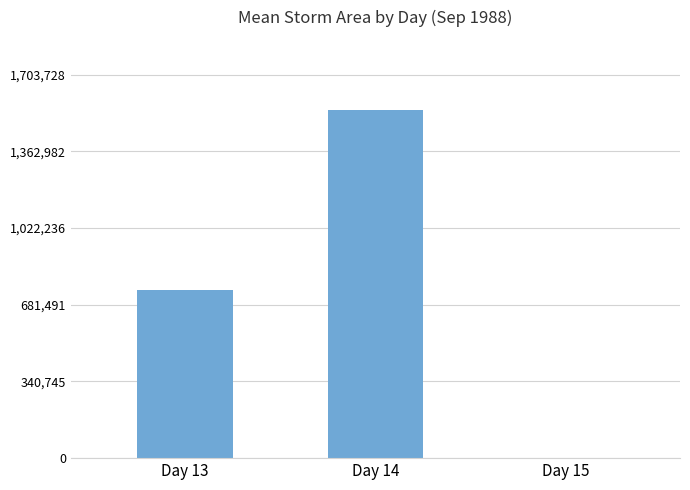

How many series are shown in this chart?

1